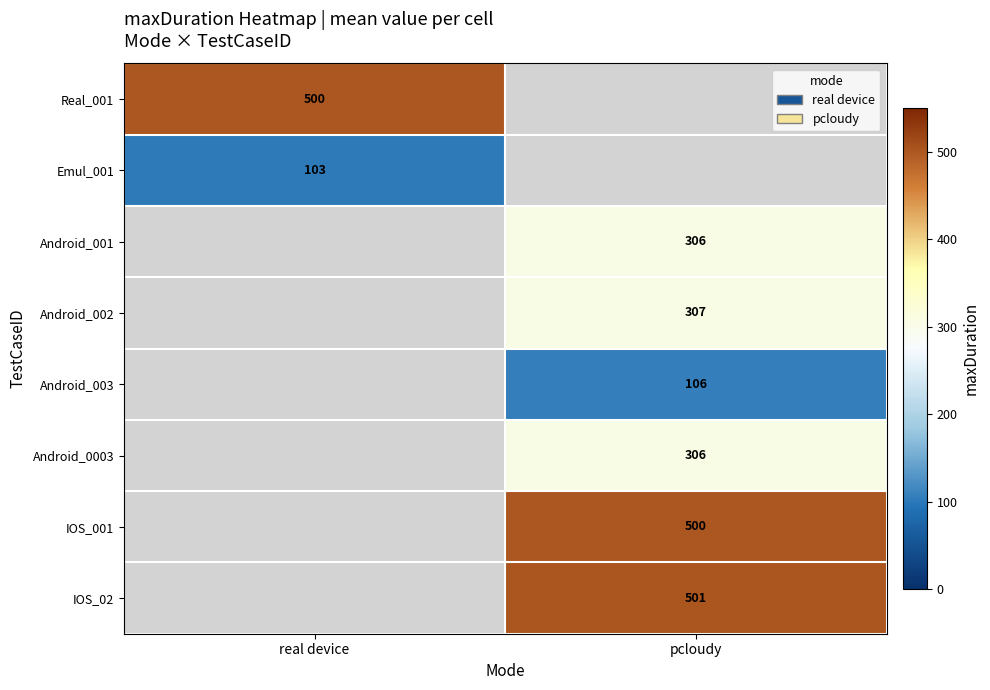

What is the difference between the highest and lowest values at real device?

397.0